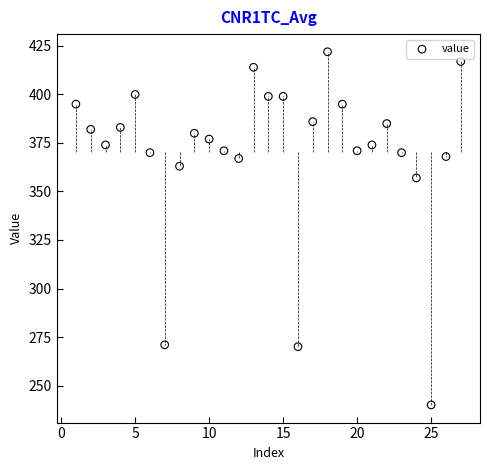

What Y value in the scatter plot is closest to 331?

357